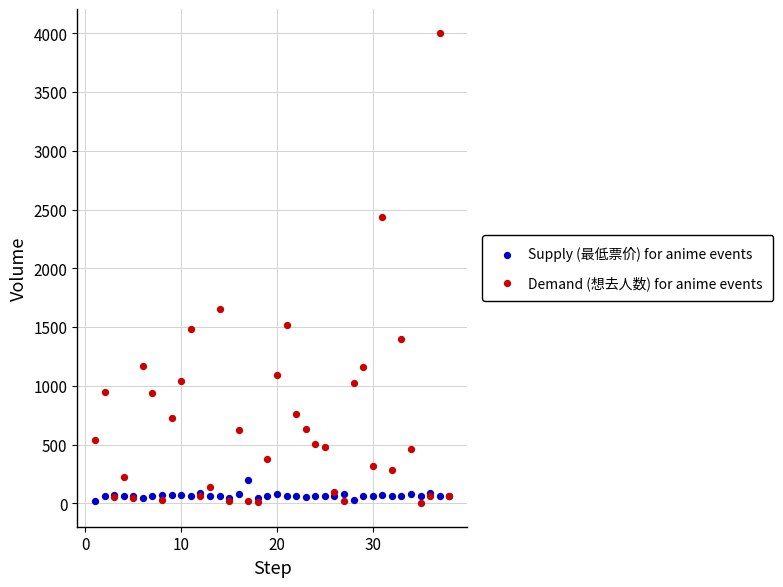

Across all series, what Y value is closest to 2003?

1656.0